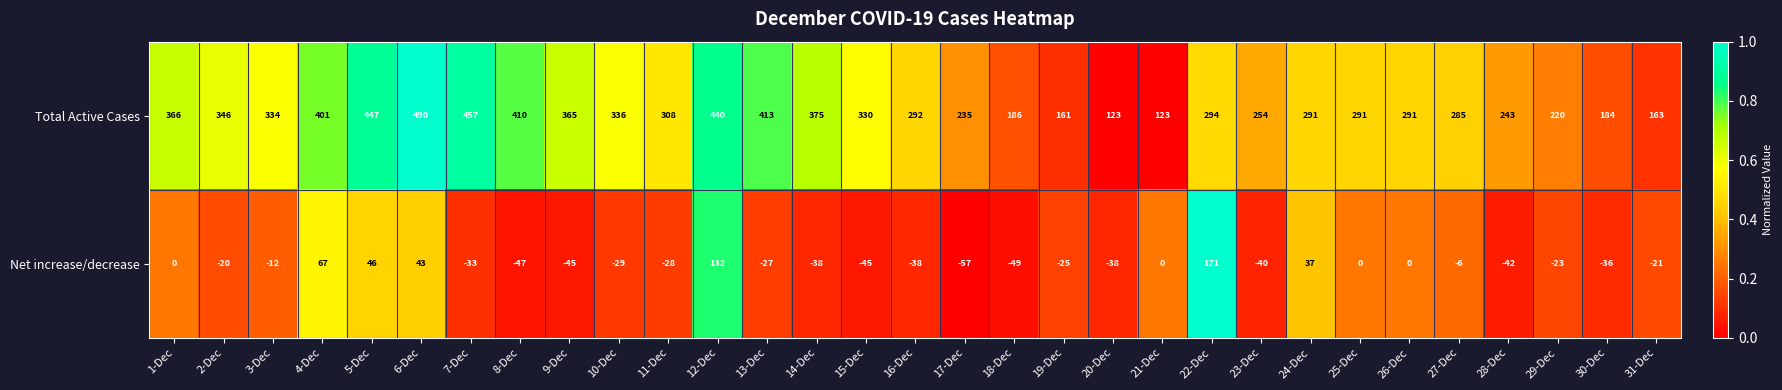

Between 17-Dec and 23-Dec, which series saw the biggest shift?

Total Active Cases